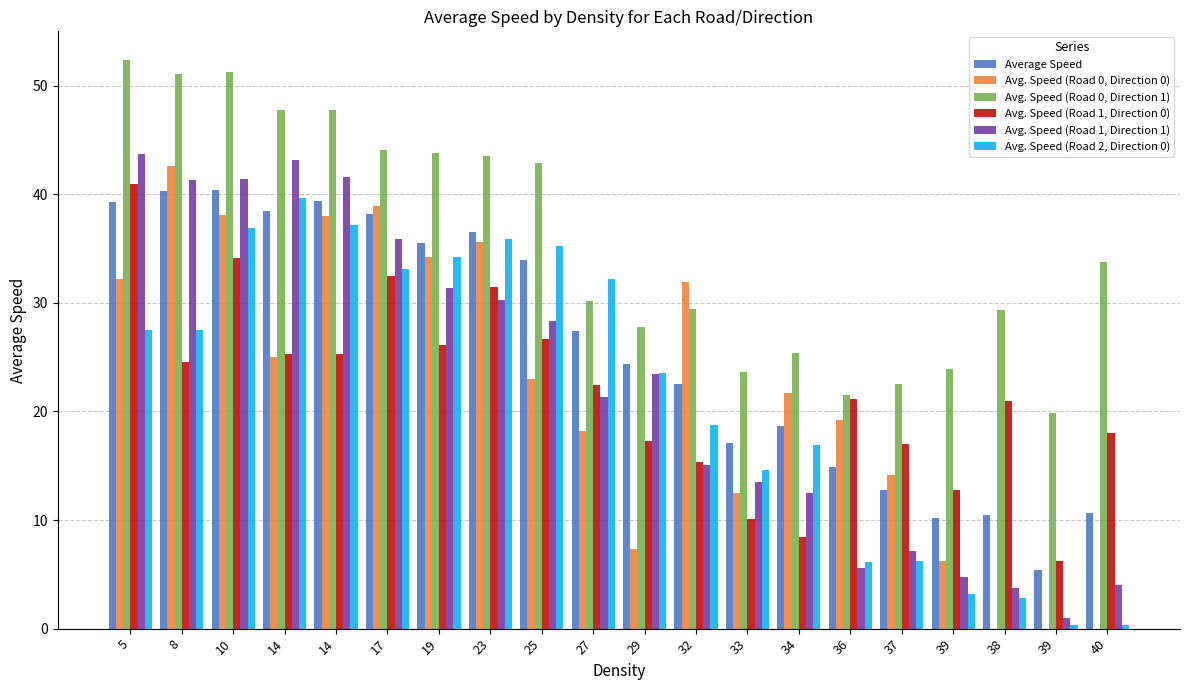

How many groups of bars are there?

20